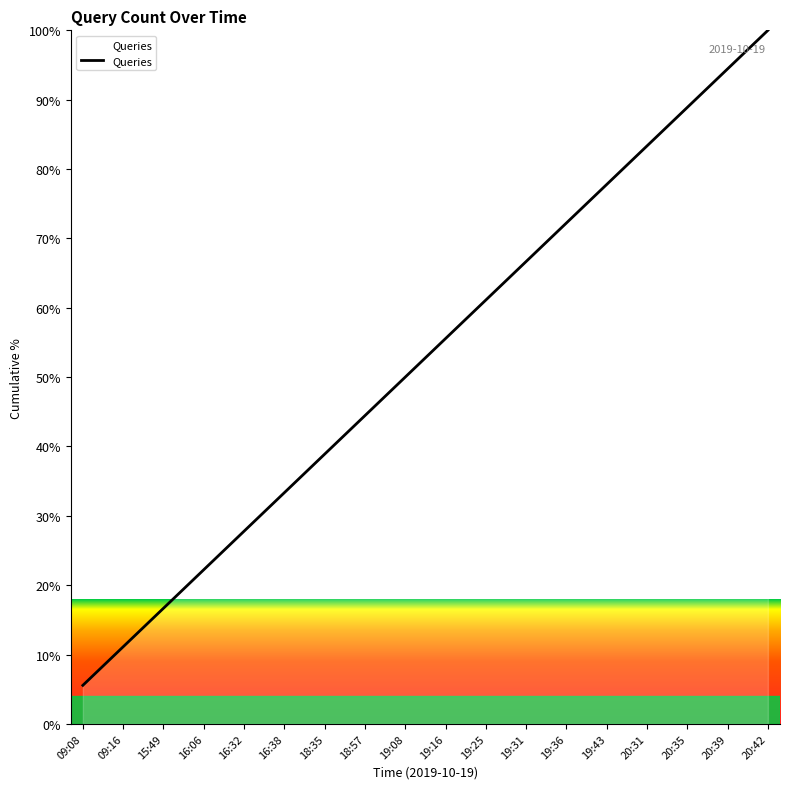

Is it true that the value at 20:35 is 88.9?

True